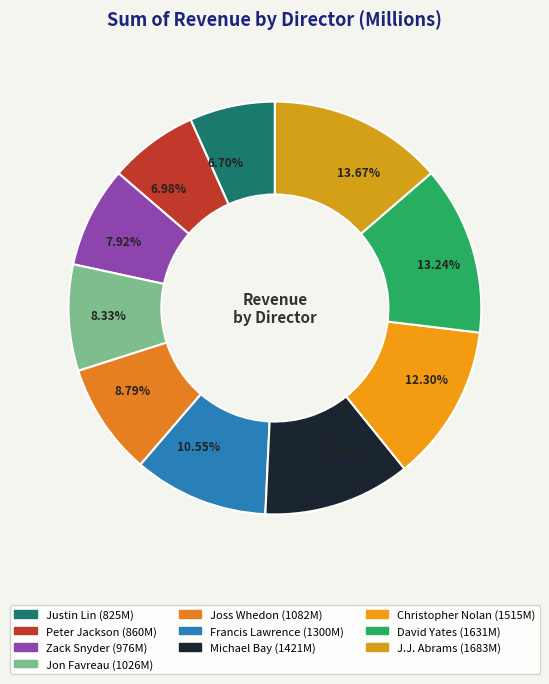

To the nearest percent, what portion does Justin Lin represent?

7%